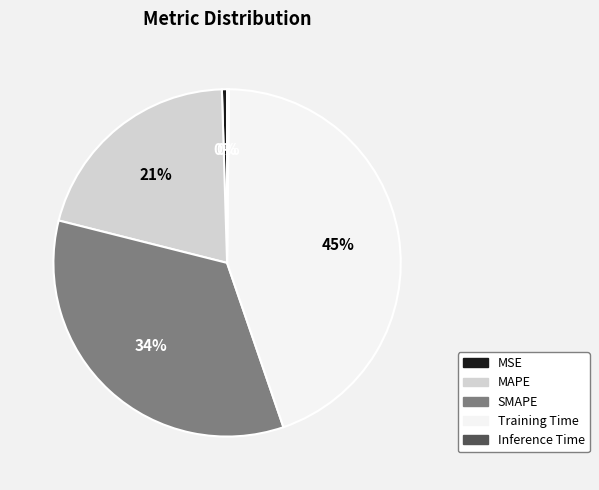

Combined, do SMAPE and MSE account for over 50%?

No